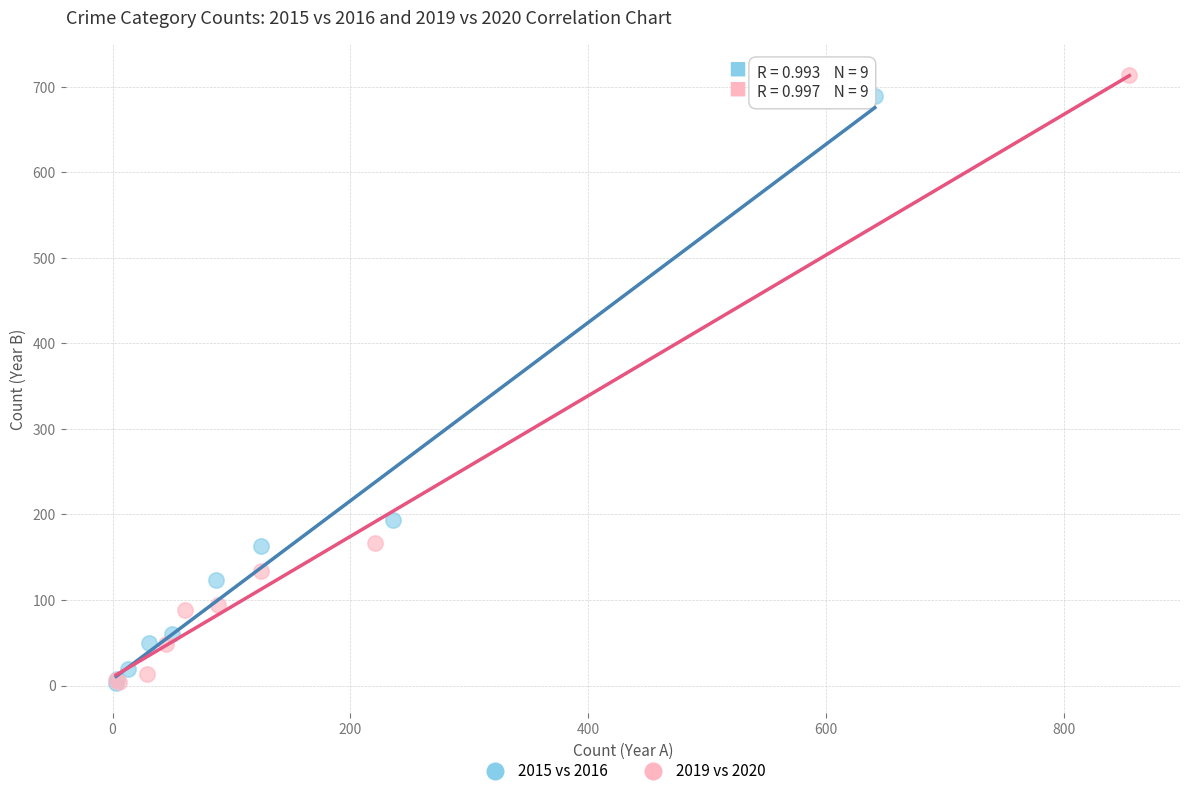

Which series has the largest Y range (max minus min)?

2019 vs 2020